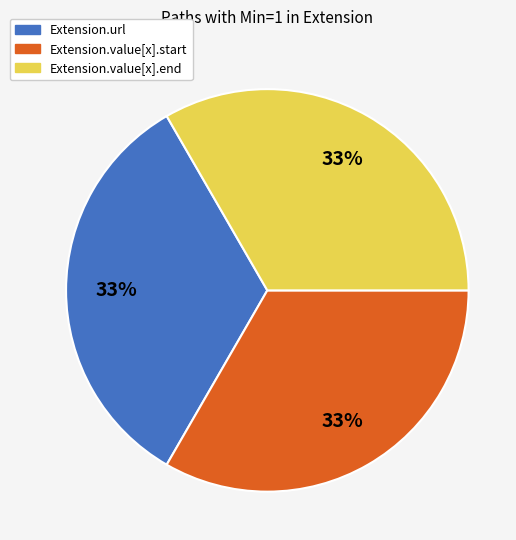

To the nearest percent, what is the difference between the largest and smallest slice percentages?

0%